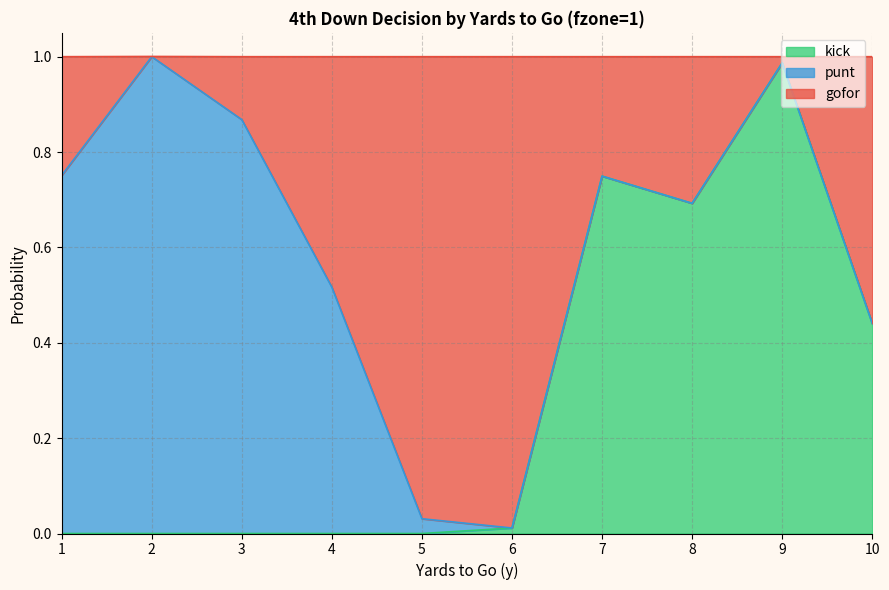

The value of kick at 4 is 0.3. True or false?

False